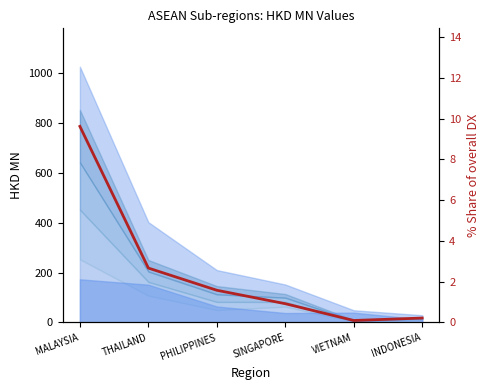

What is the sum of all values?

15.1